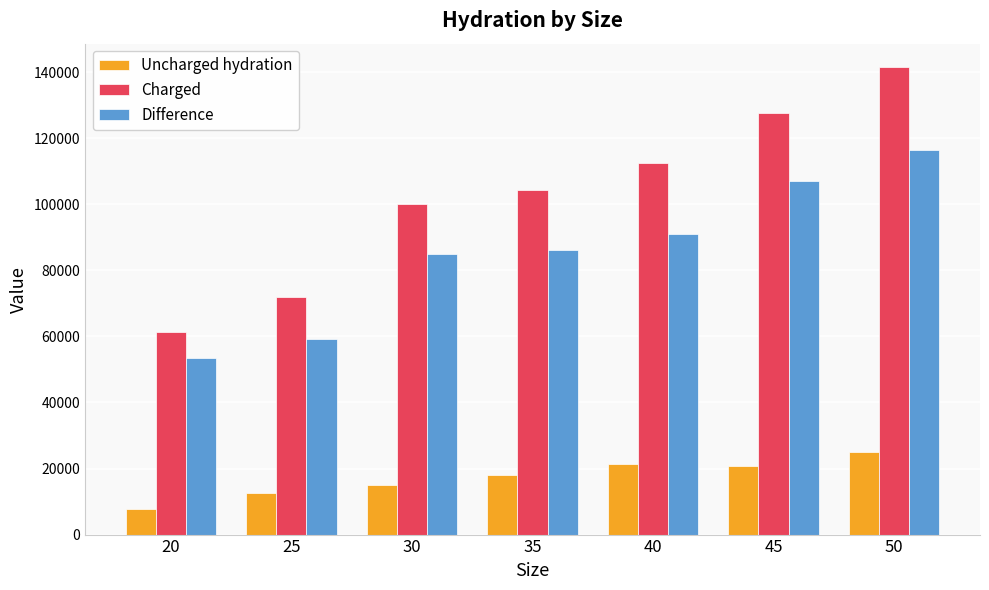

How many data points in Difference are less than 86288?

3